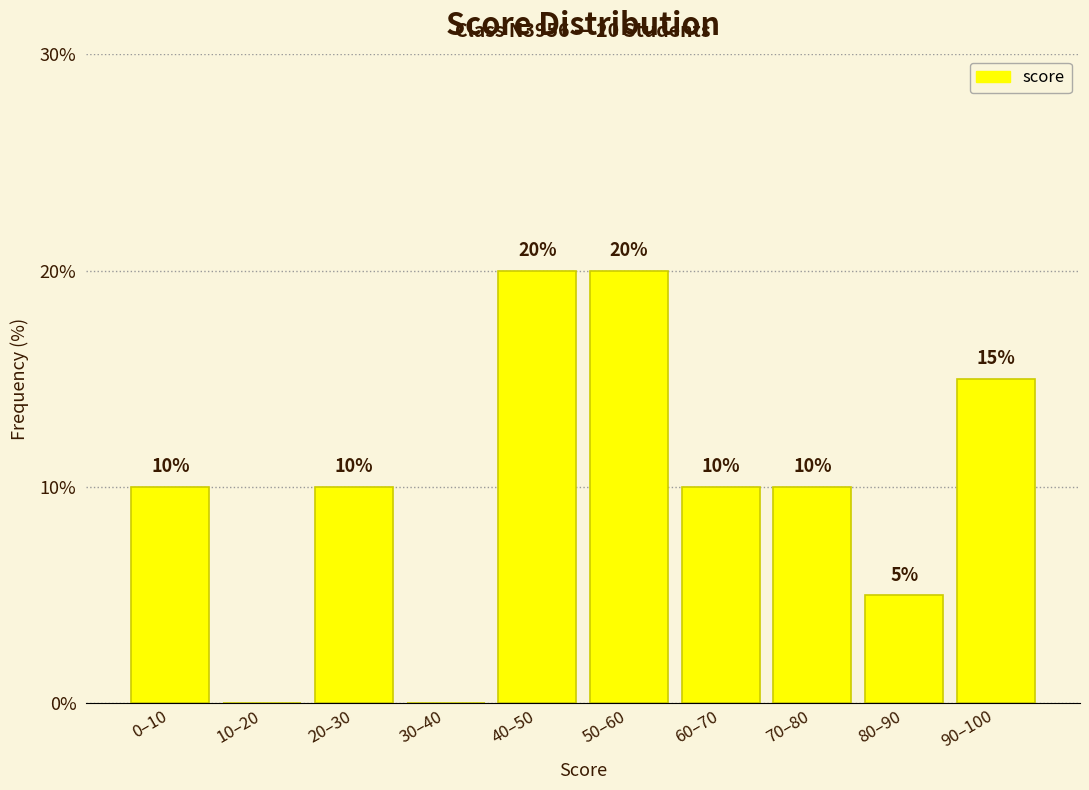

Reading left to right, transcribe all the data shown in this chart.

0–10=10	10–20=0	20–30=10	30–40=0	40–50=20	50–60=20	60–70=10	70–80=10	80–90=5	90–100=15